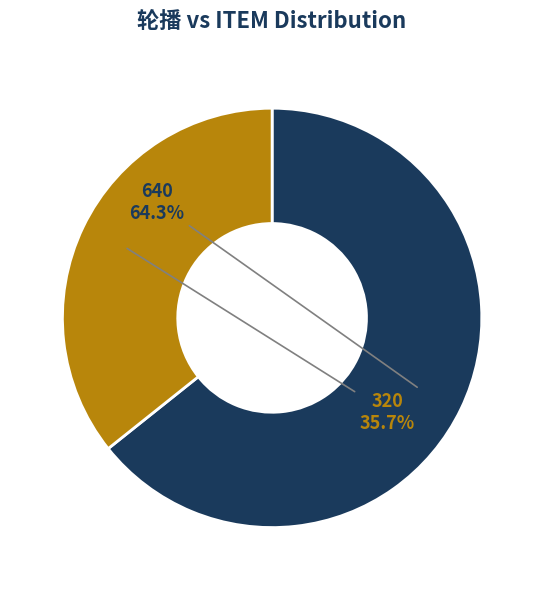

To the nearest percent, what is the difference between the largest and smallest slice percentages?

29%